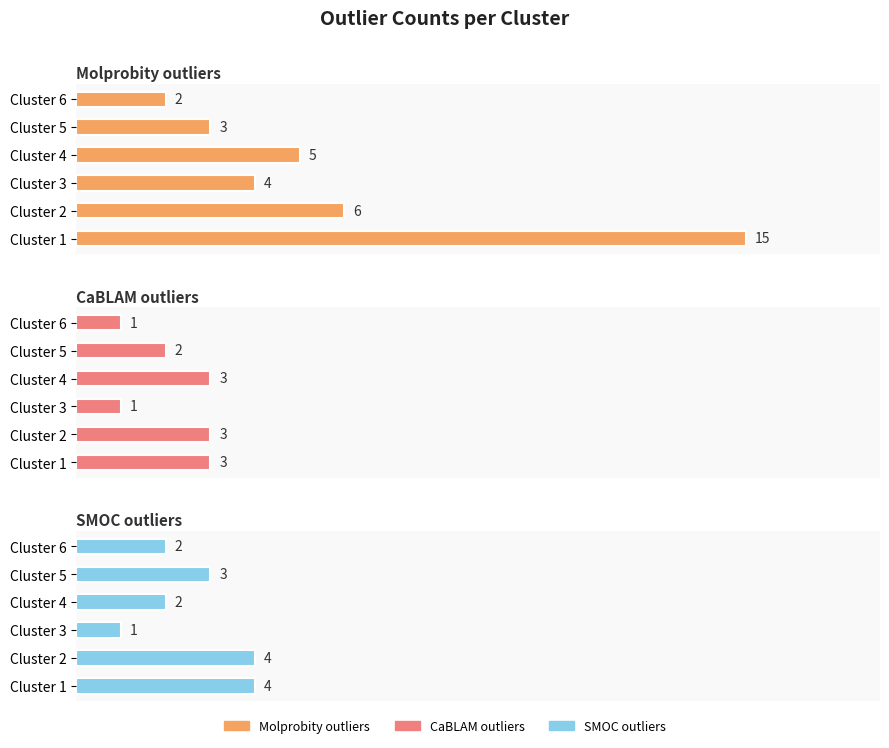

What is the difference between the highest and lowest values at Cluster 3?

3